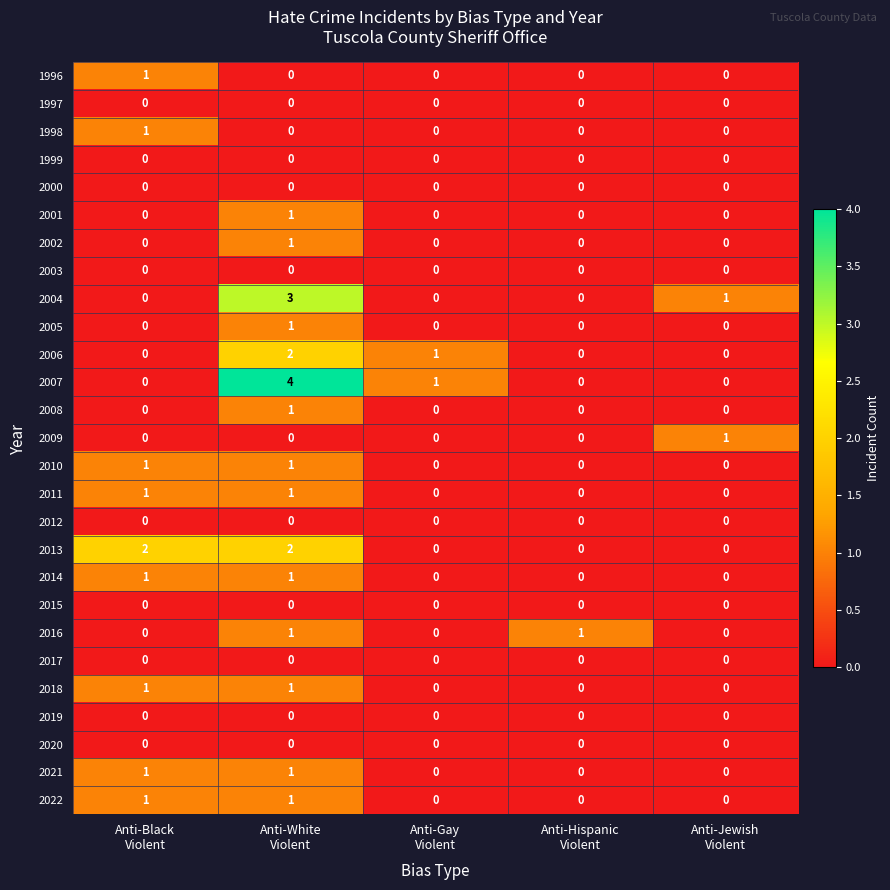

What is the maximum value shown in the chart?

4